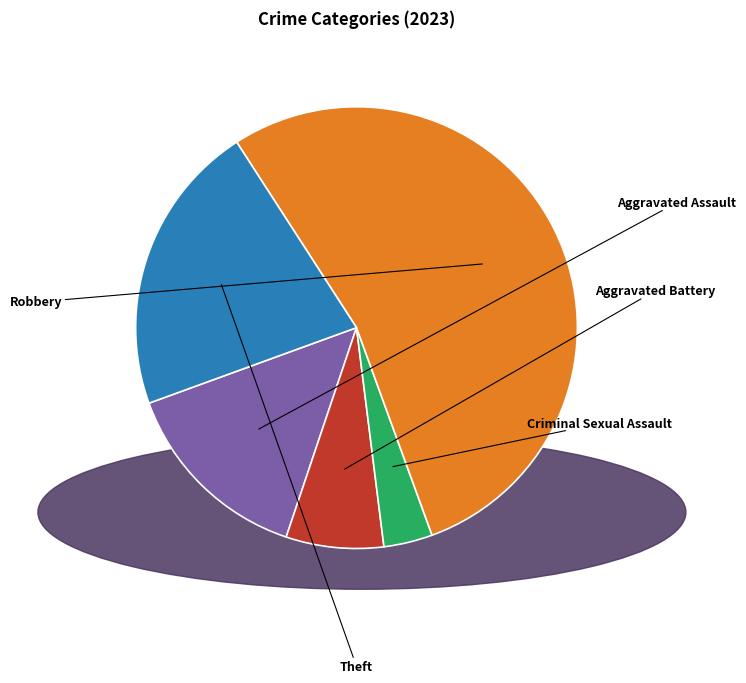

Is there any slice that represents more than half of the pie?

Yes